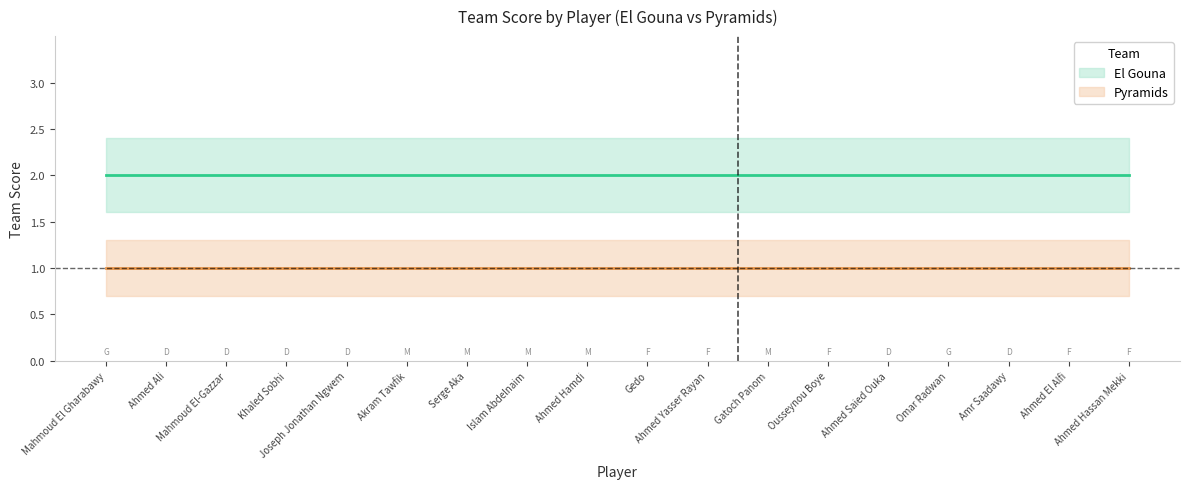

What is the label of the 3rd point from the left?

Mahmoud El-Gazzar